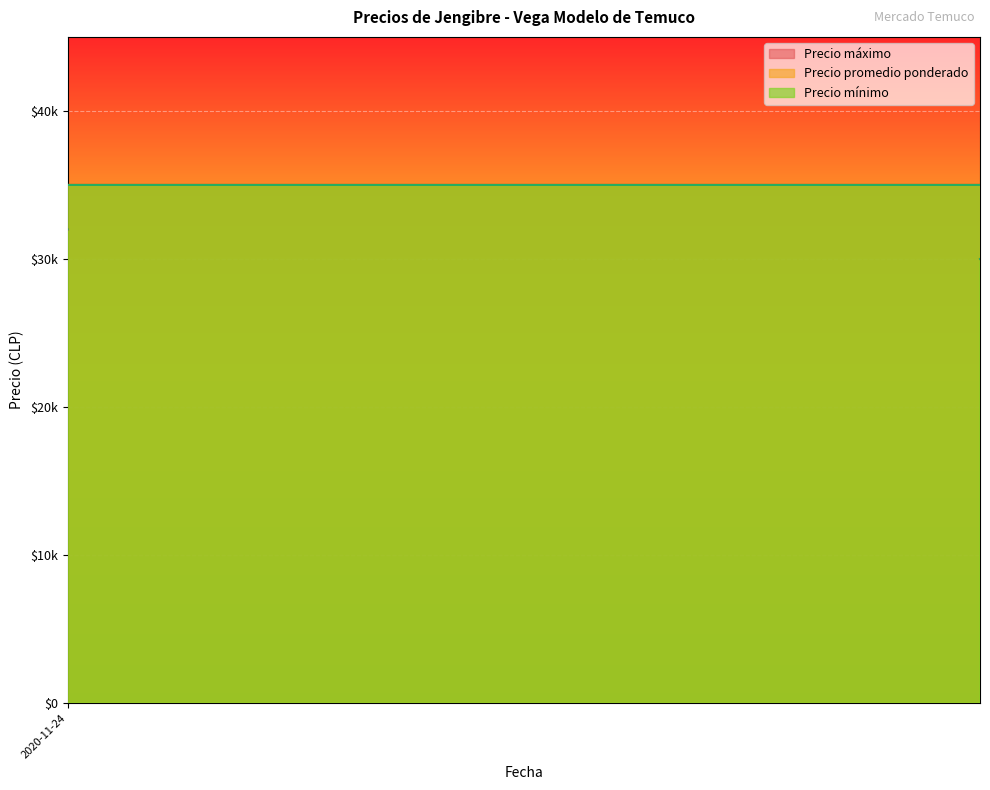

What is the difference between the Precio promedio ponderado values at 2021-08-02 and 2021-05-26?

5000